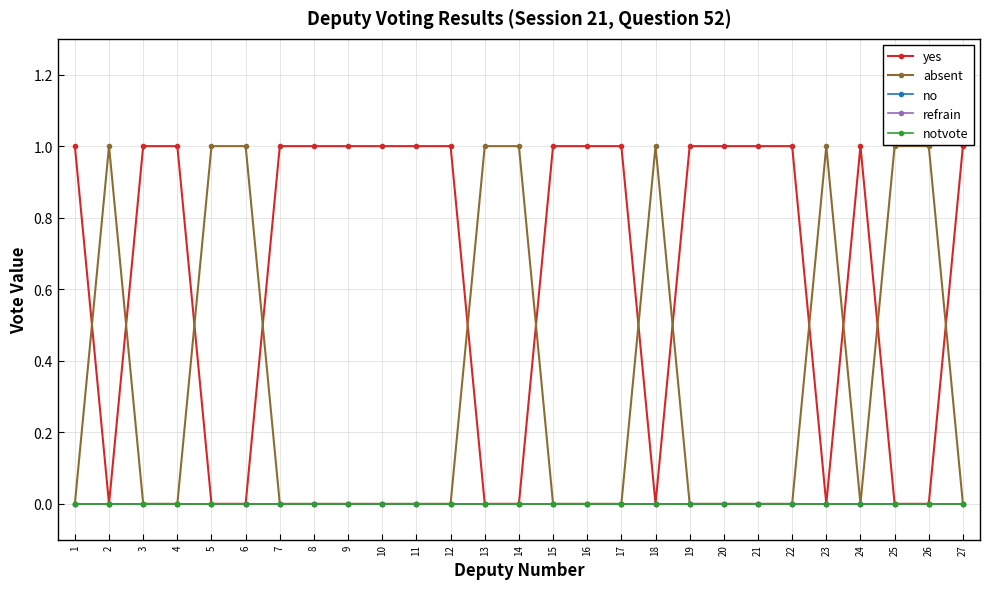

What is the total value across all series at 18?

1